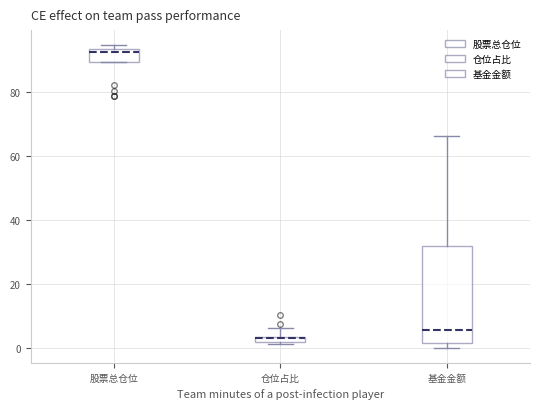

Where does the upper whisker of the box for 仓位占比 end on the y-axis? The values are not printed on the chart, so give them approximately, as read against the axis.

6